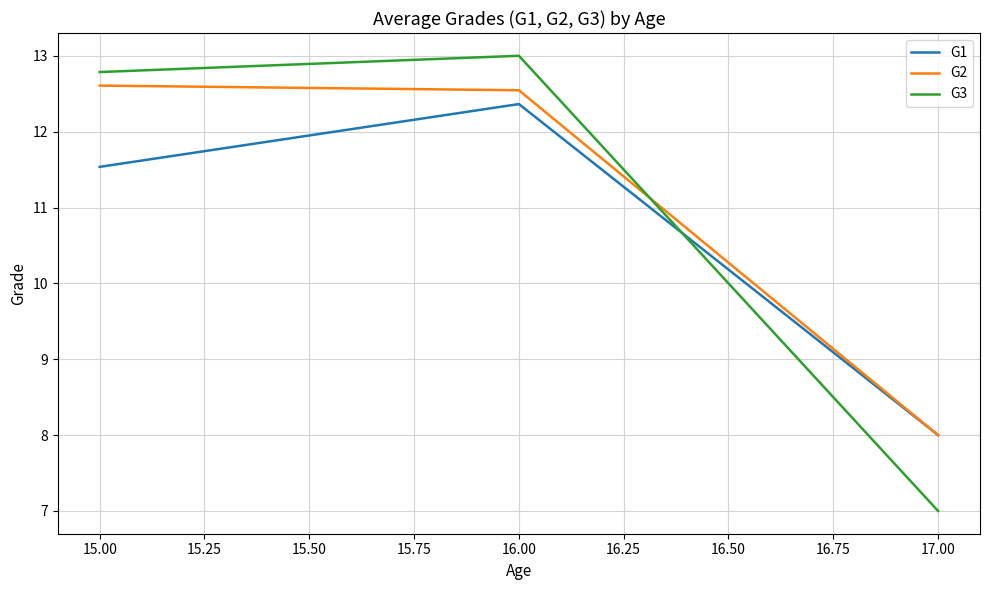

Reading left to right, transcribe all the data shown in this chart.

G1: 11.5	12.4	8.0
G2: 12.6	12.5	8.0
G3: 12.8	13.0	7.0